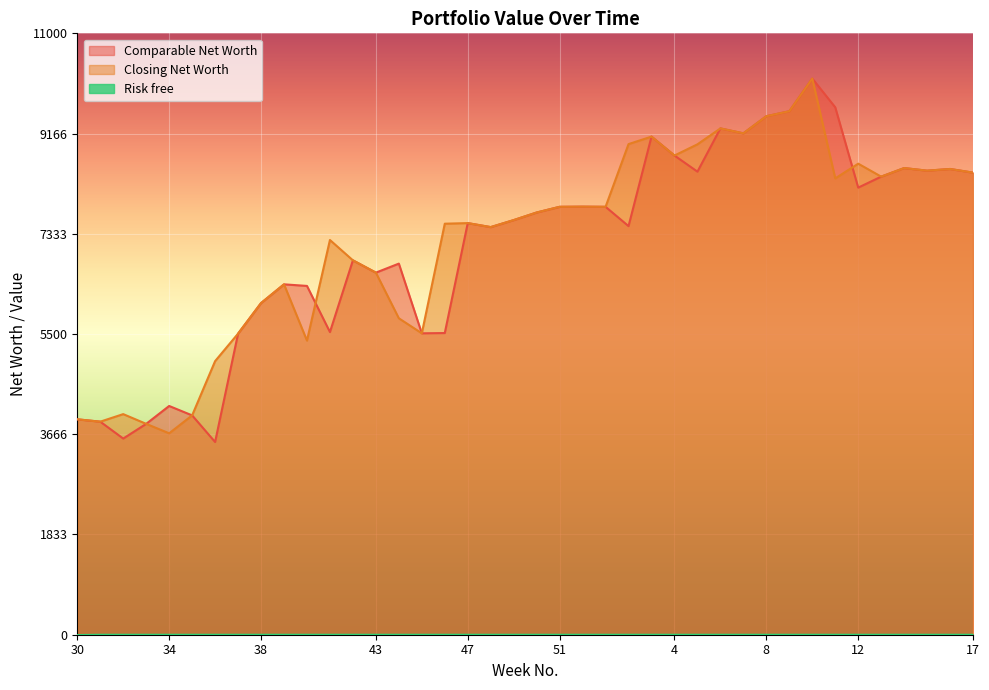

What position from the right is 47?

23